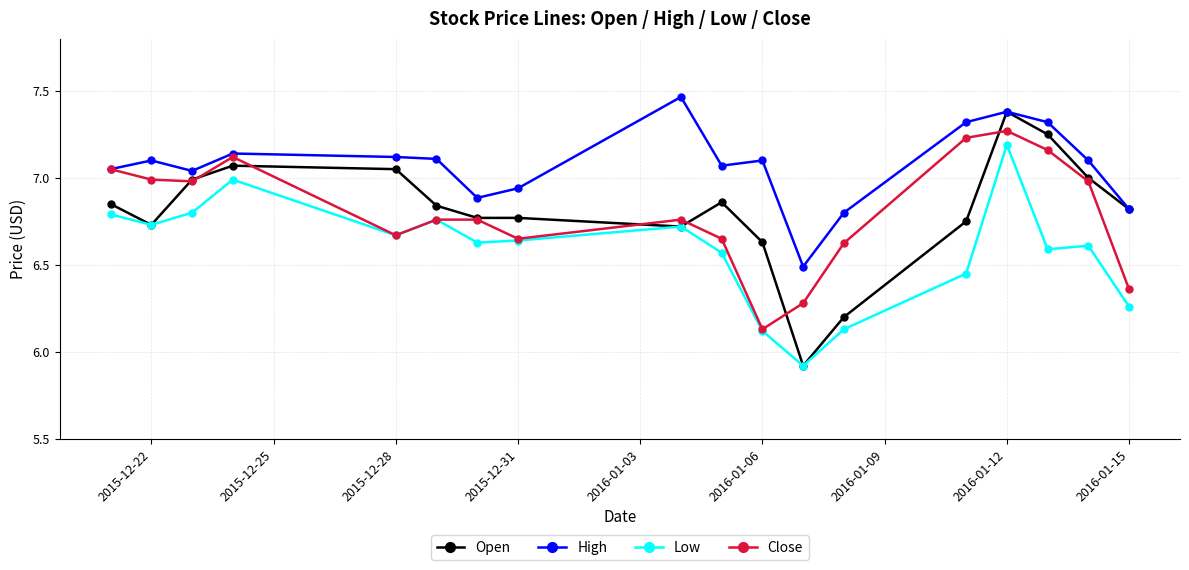

True or false: Low and High cross at least once.

False